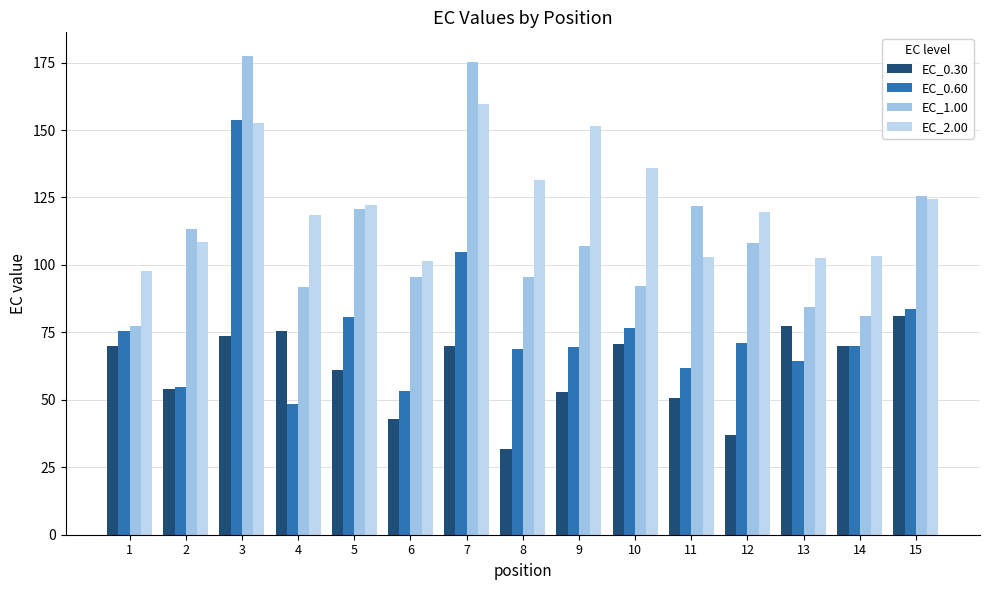

True or false: EC_2.00 has a value of 223.4 at 3.

False